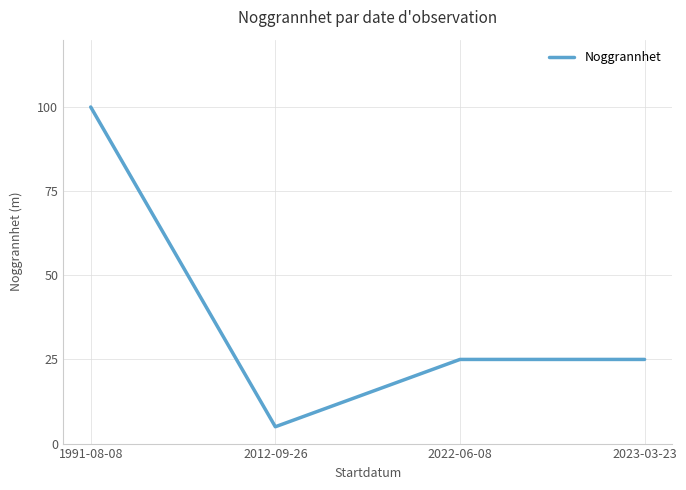

What is the sum of the values at 2022-06-08 and 2023-03-23?

50